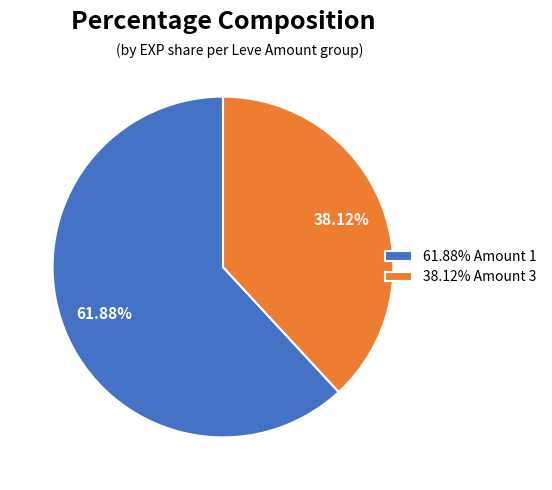

Does any single category account for the majority?

Yes